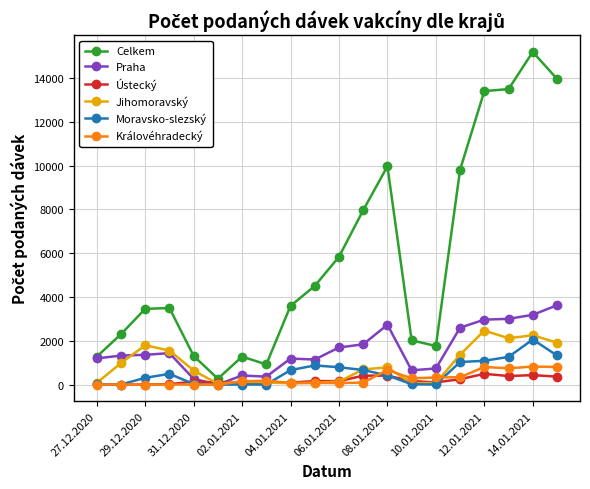

In Praha, how many points are lower than both neighbors (excluding endpoints)?

4